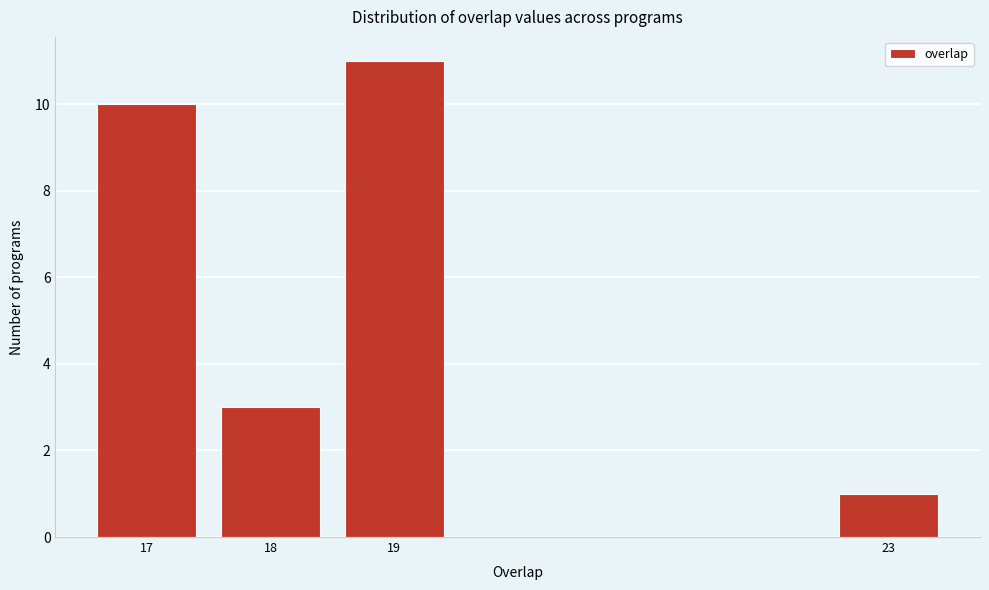

Reading left to right, extract all data points from this chart.

10	3	11	1